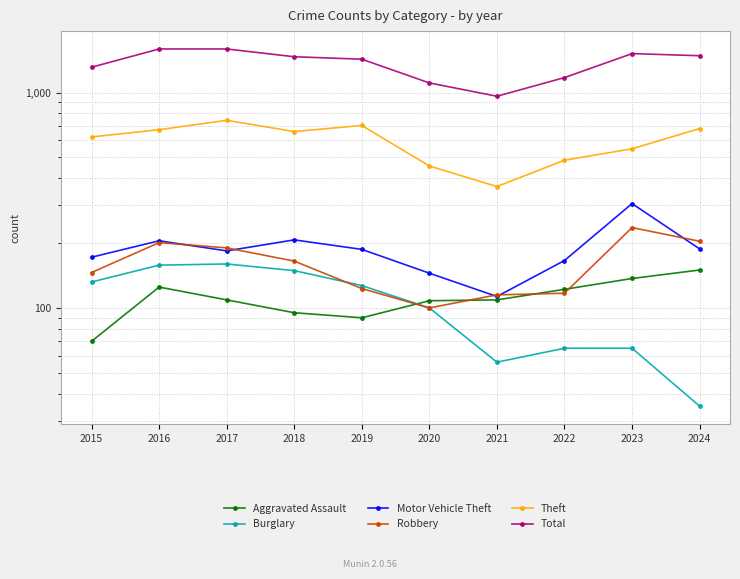

In Aggravated Assault, how many points are lower than both neighbors (excluding endpoints)?

1